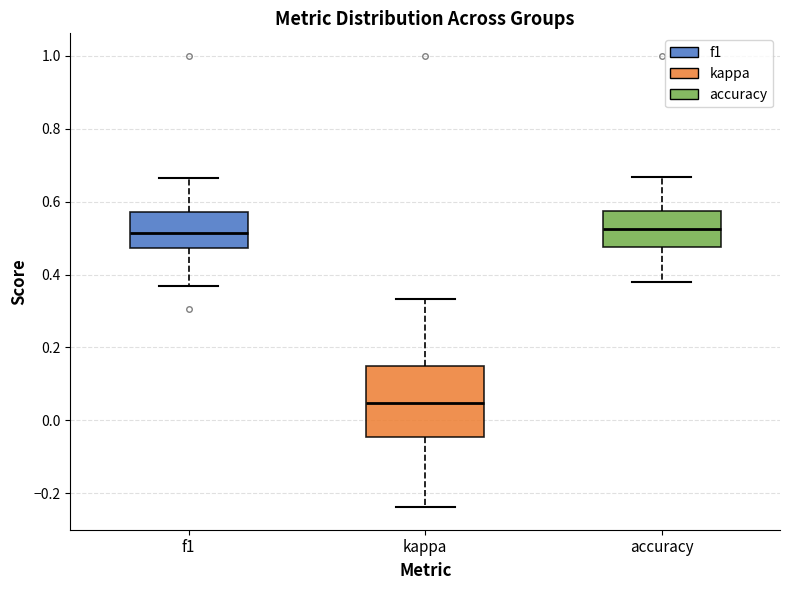

Which box has the lowest median line?

kappa